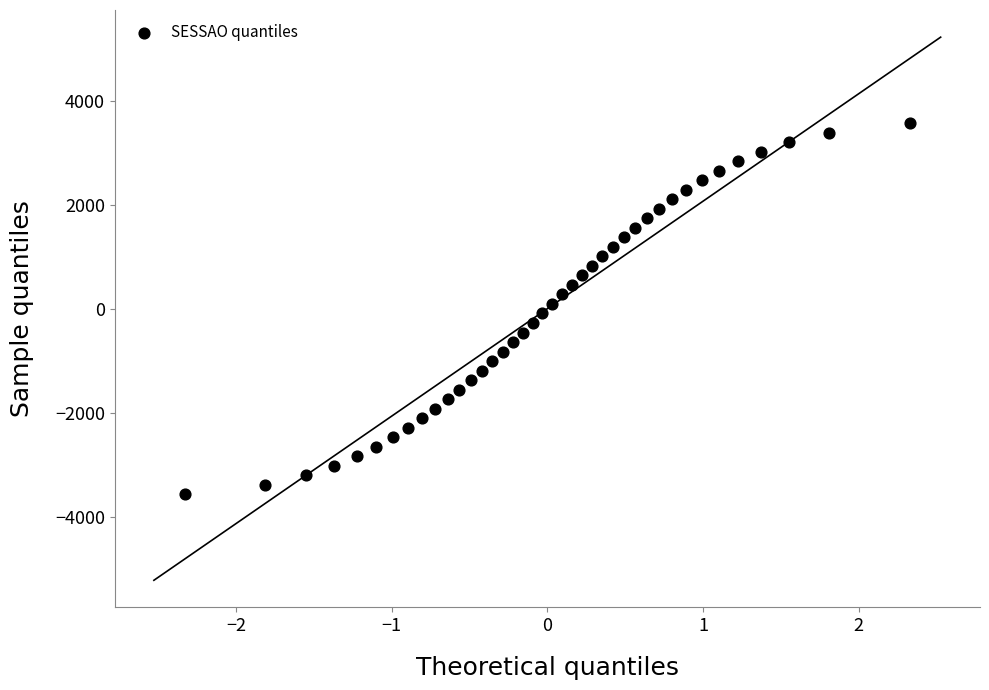

What is the range of X values (max minus min)?

4.7